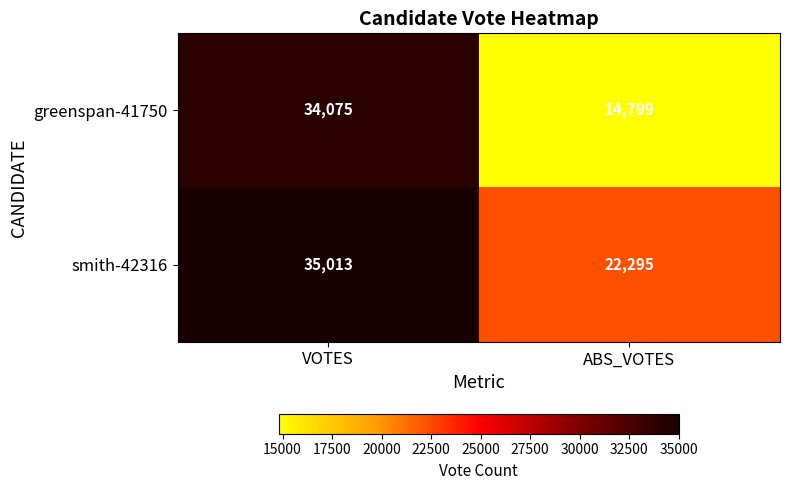

What is the approximate value of greenspan-41750 at ABS_VOTES, to the nearest 10?

14800